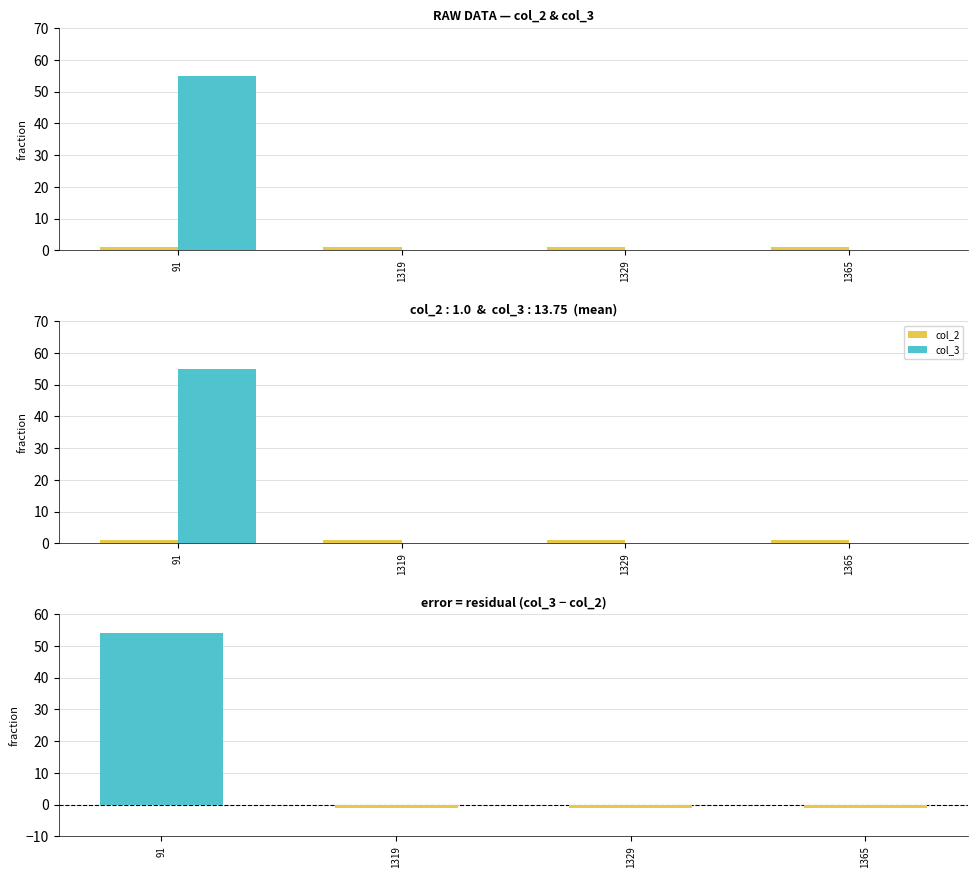

What is the difference between the col_3 - col_2 values at 1365 and 91?

55